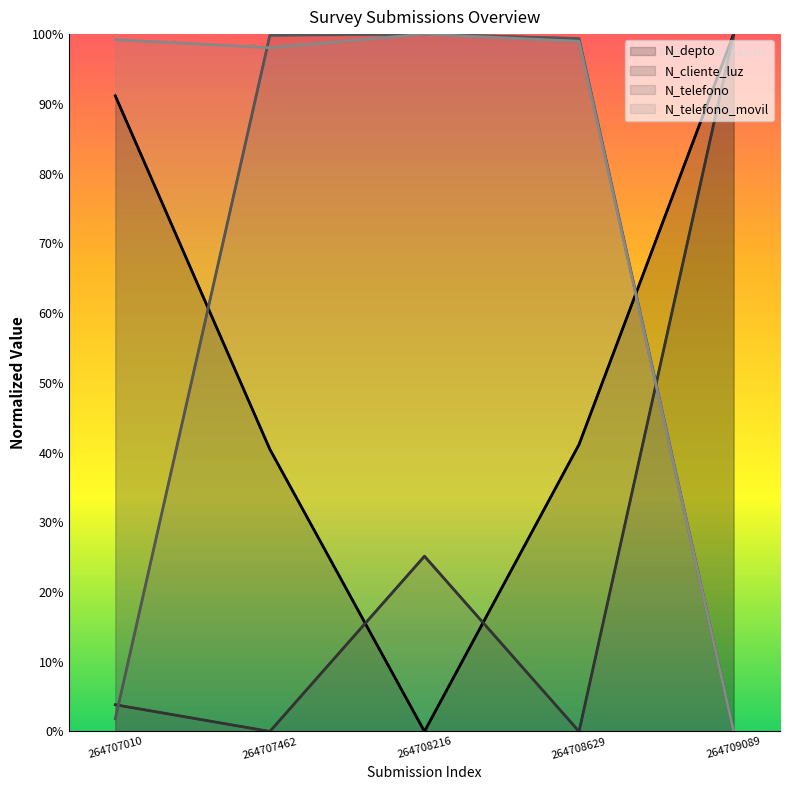

Reading left to right, what are all the values shown in this chart?

N_depto: 91.2	40.5	0.0	41.2	100.0
N_cliente_luz: 3.8	0.0	25.1	0.0	100.0
N_telefono: 1.8	99.8	100.0	99.4	0.0
N_telefono_movil: 99.2	98.1	100.0	99.0	0.0